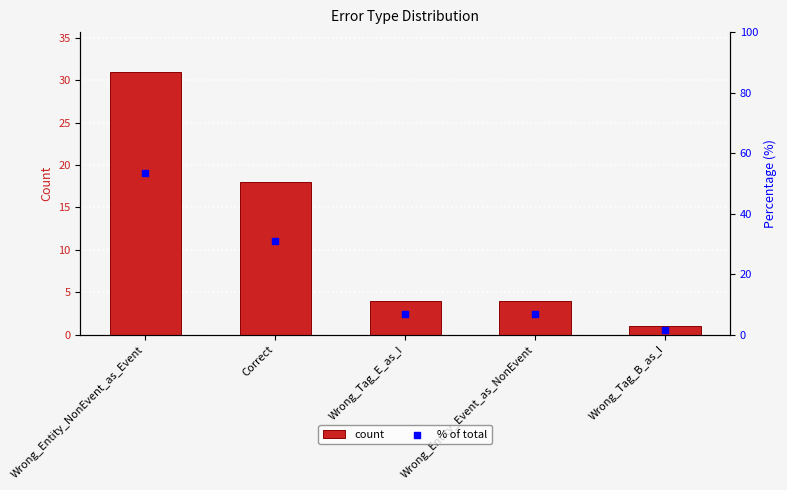

At which category is the sum across all series the highest?

Wrong_Entity_NonEvent_as_Event